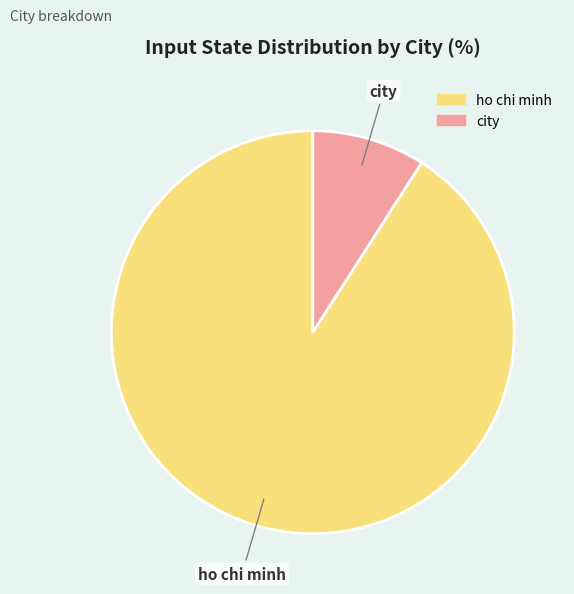

Do city and ho chi minh together represent more than half of the pie?

Yes